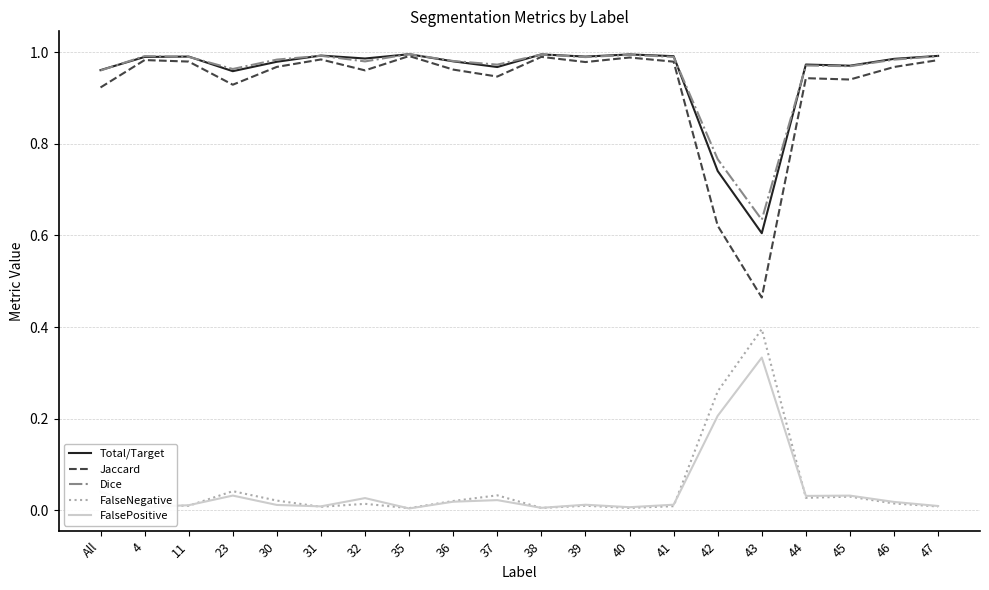

True or false: Jaccard and FalsePositive intersect in this chart.

False